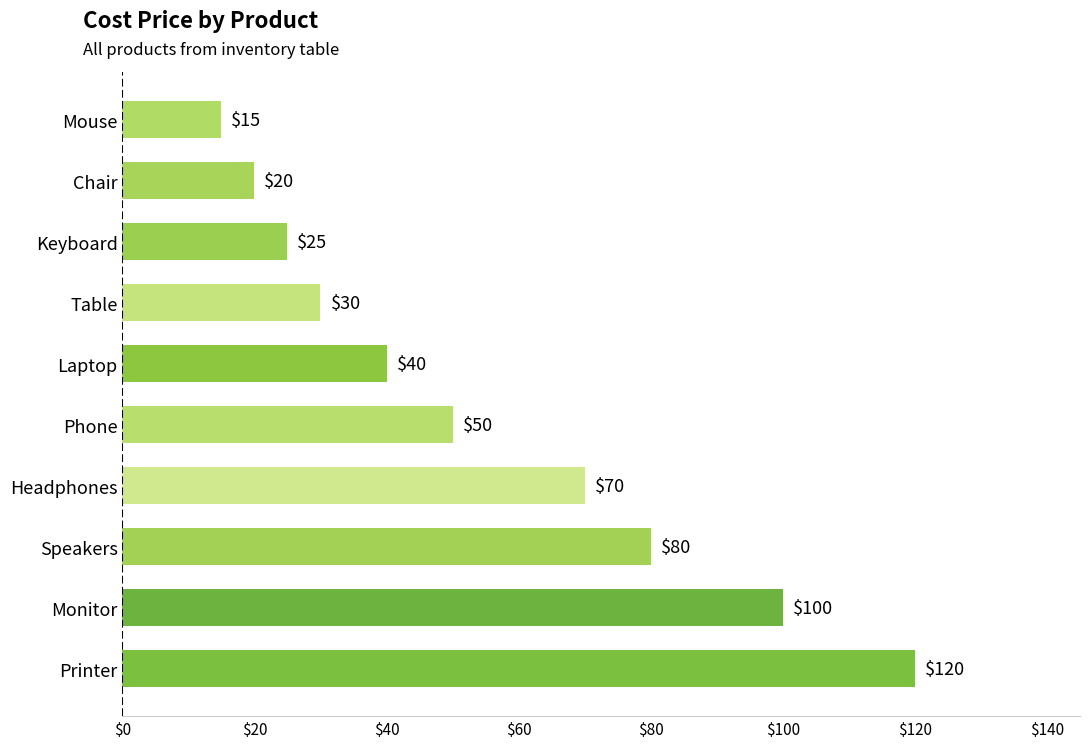

What is the maximum value shown in the chart?

120